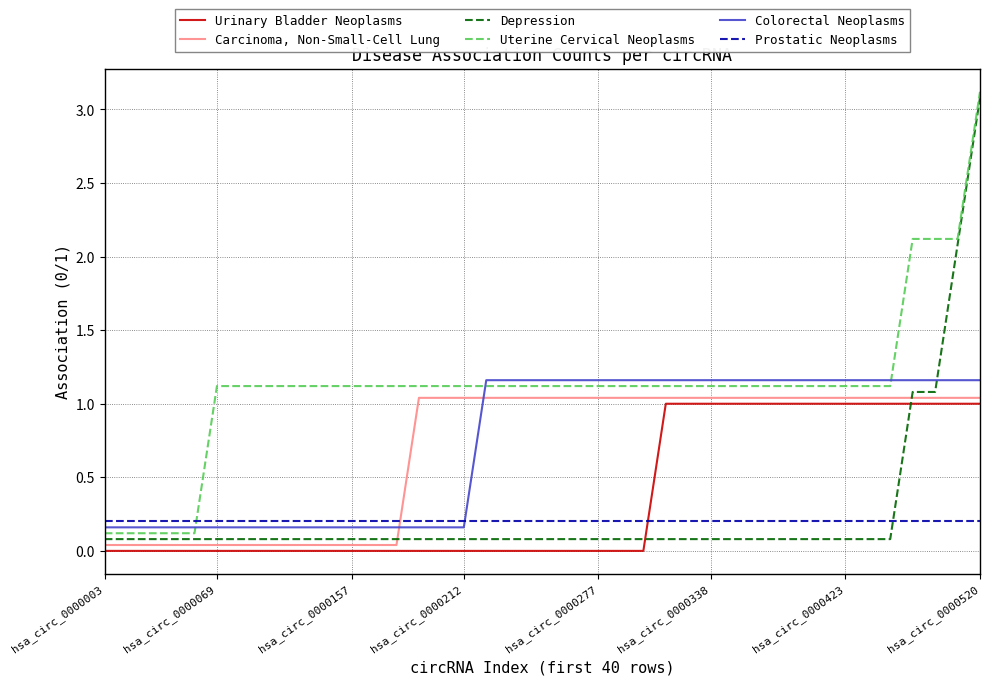

True or false: Carcinoma, Non-Small-Cell Lung and Colorectal Neoplasms cross at least once.

True